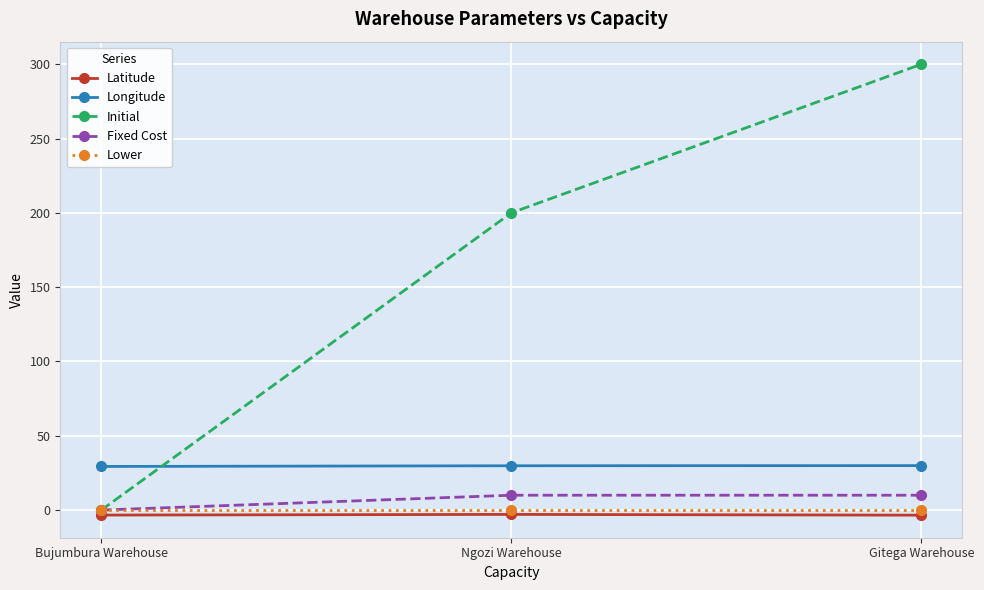

Which series has the largest range (max minus min)?

Initial